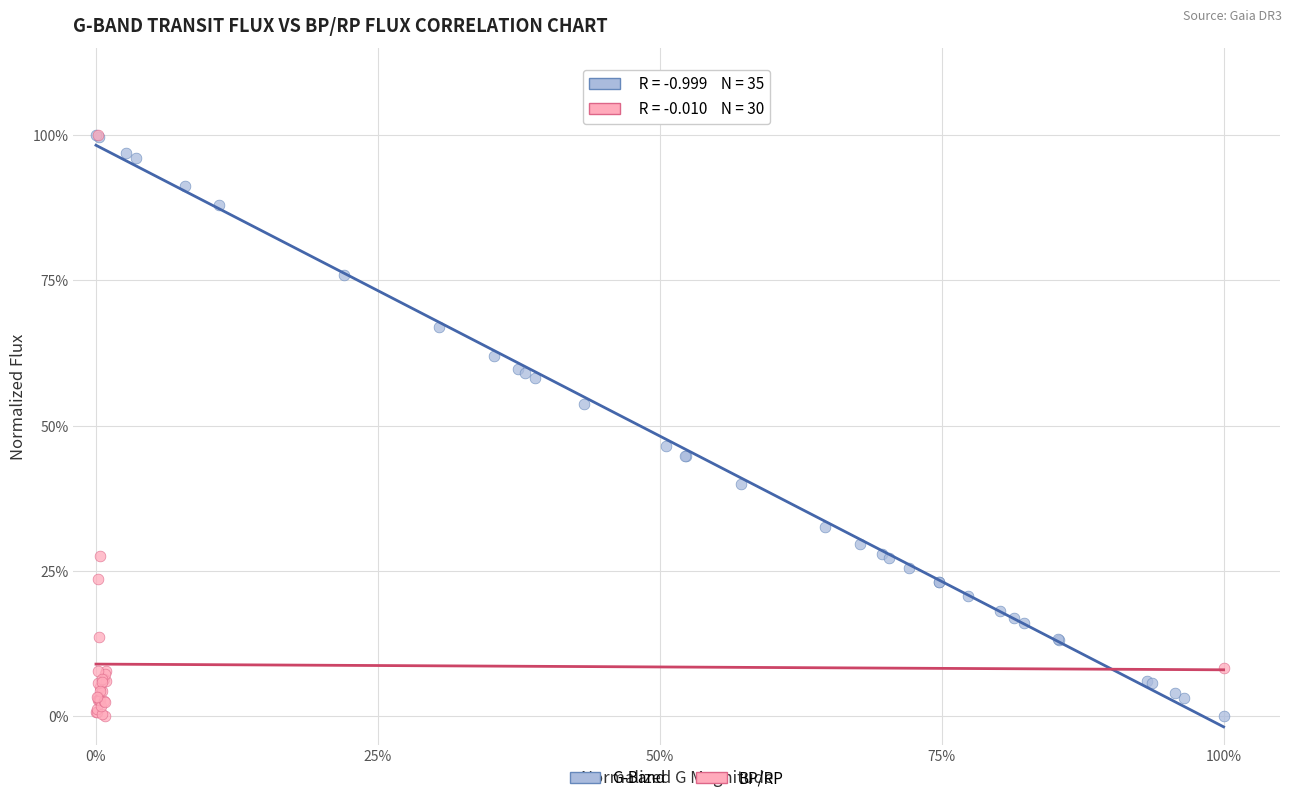

What are all the series names shown in the legend?

G-Band, BP/RP